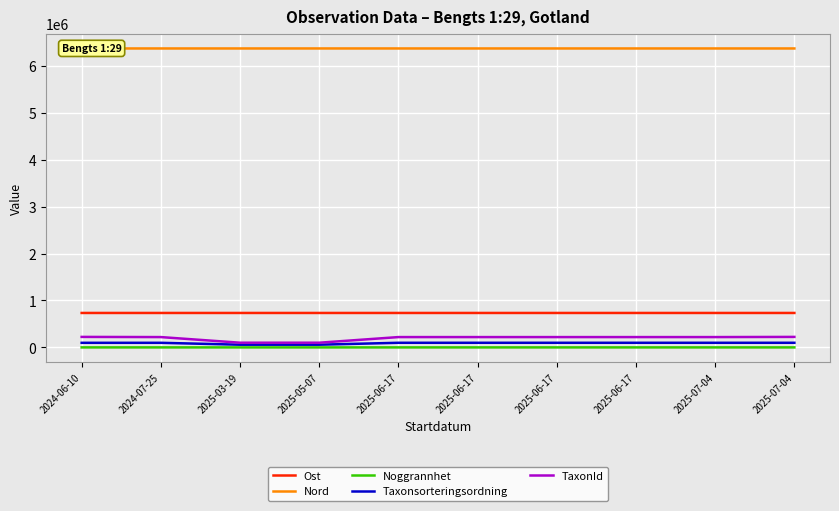

What is the difference between the Nord values at 2024-07-25 and 2025-06-17?

91